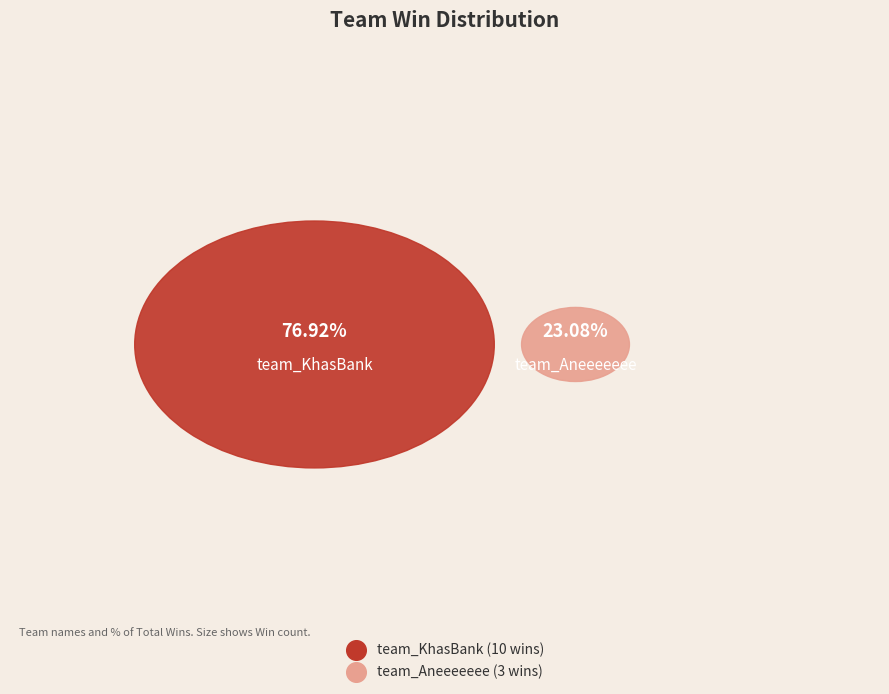

What is the total percentage of team_KhasBank and team_Aneeeeeee?

100.0%